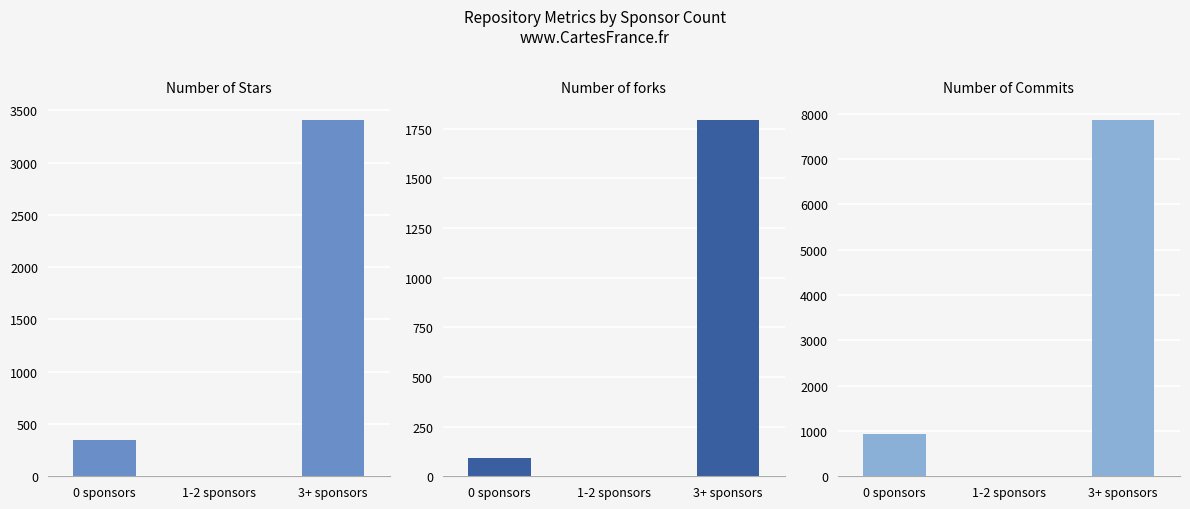

Does the chart contain any negative values?

No